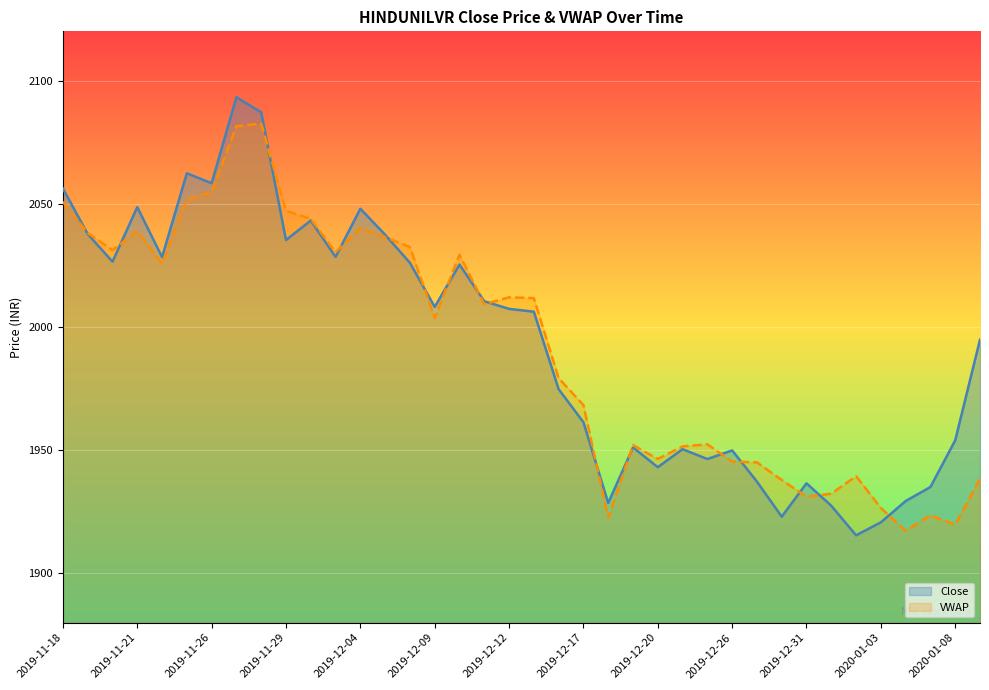

The value of VWAP at 2020-01-09 is 608.0. True or false?

False